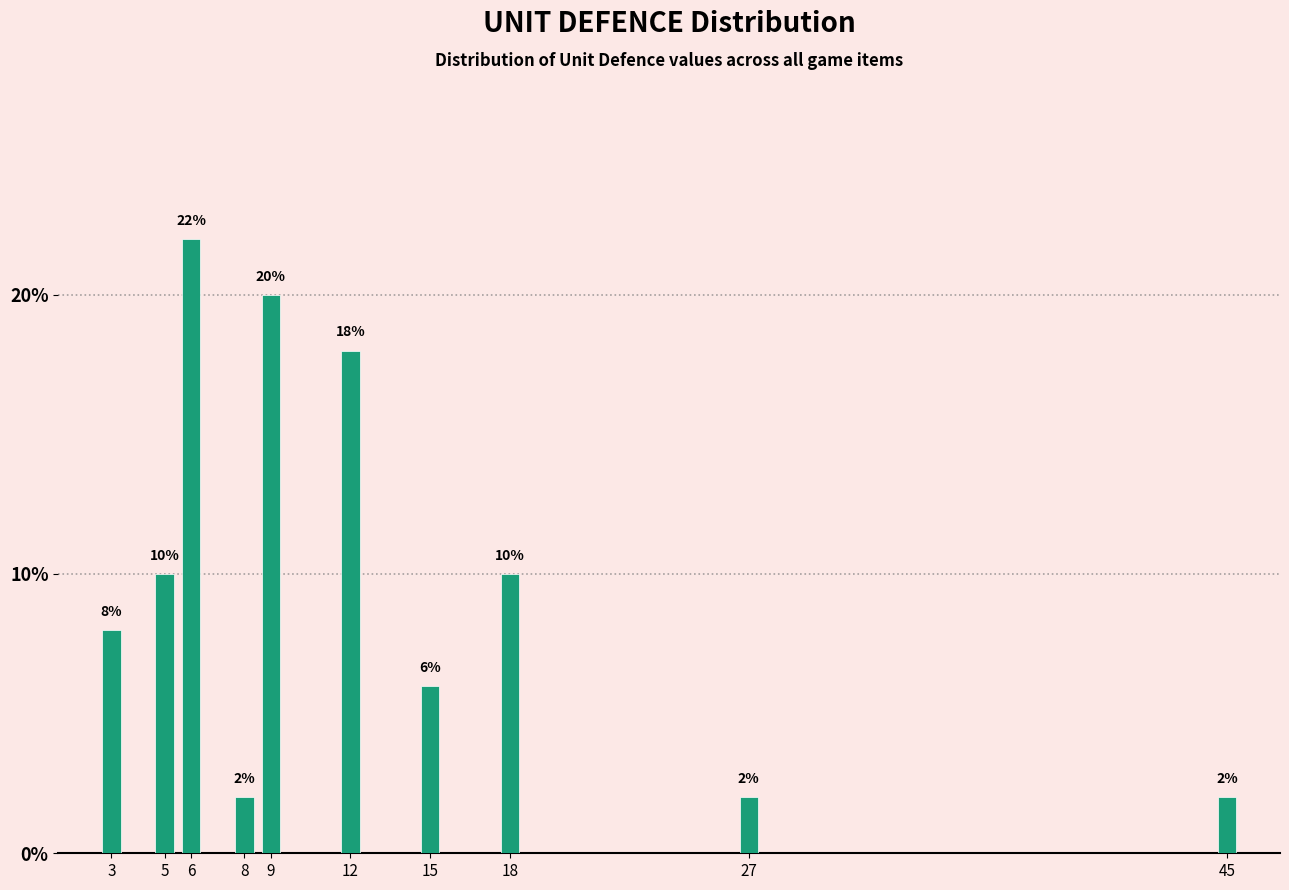

Reading right to left, what are all the values shown in this chart?

45=2	27=2	18=10	15=6	12=18	9=20	8=2	6=22	5=10	3=8